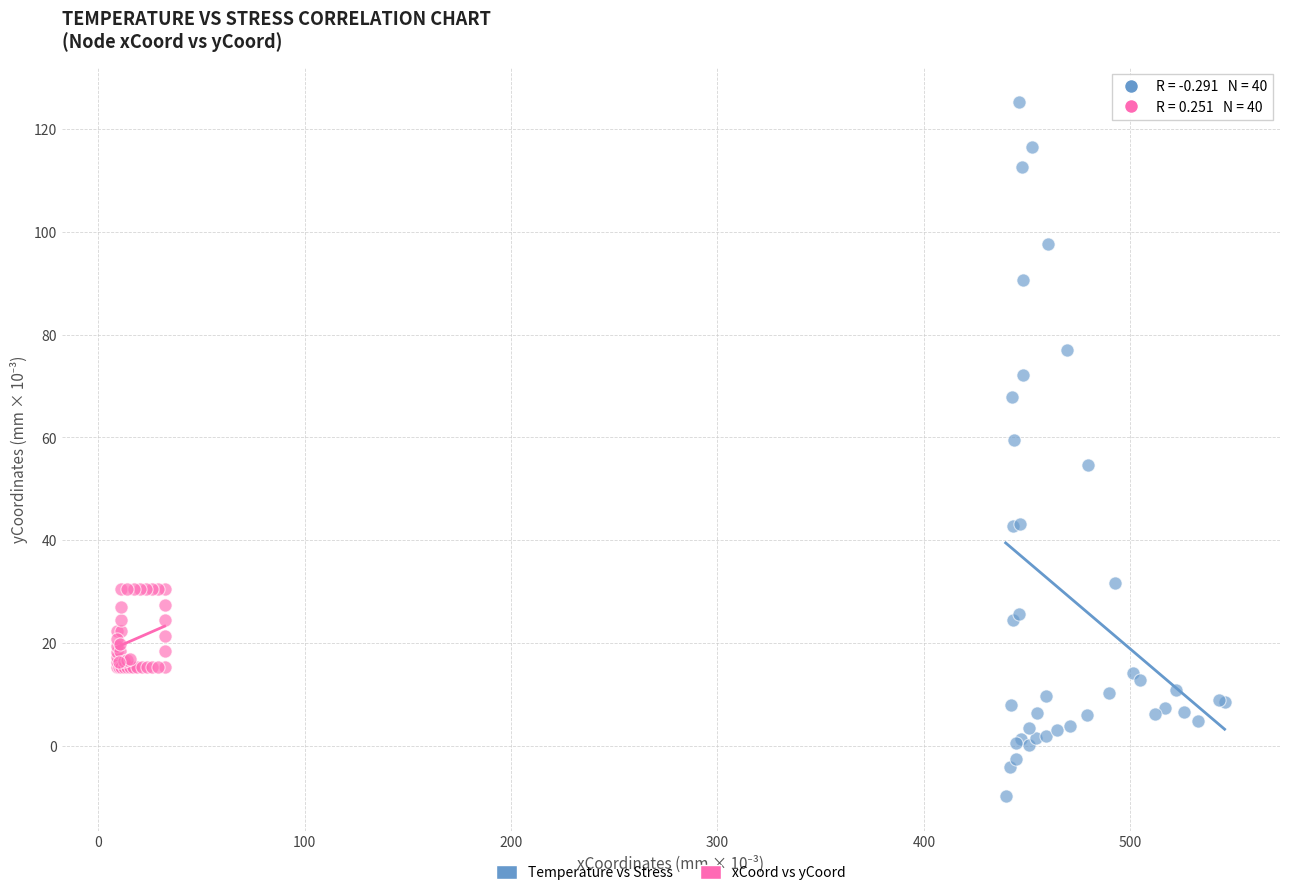

Which series reaches the minimum Y coordinate?

Temperature vs Stress